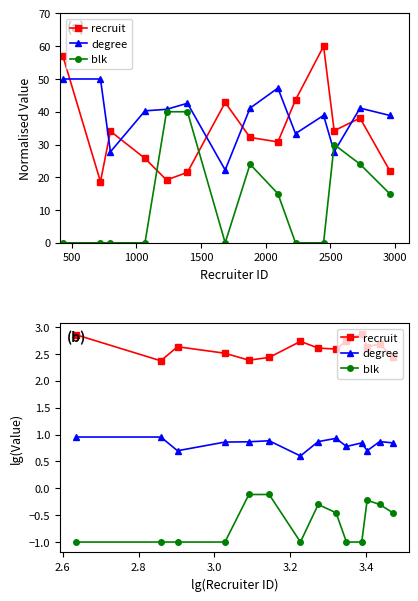

Rank the series by their average value, from lowest to highest.

blk, degree, recruit